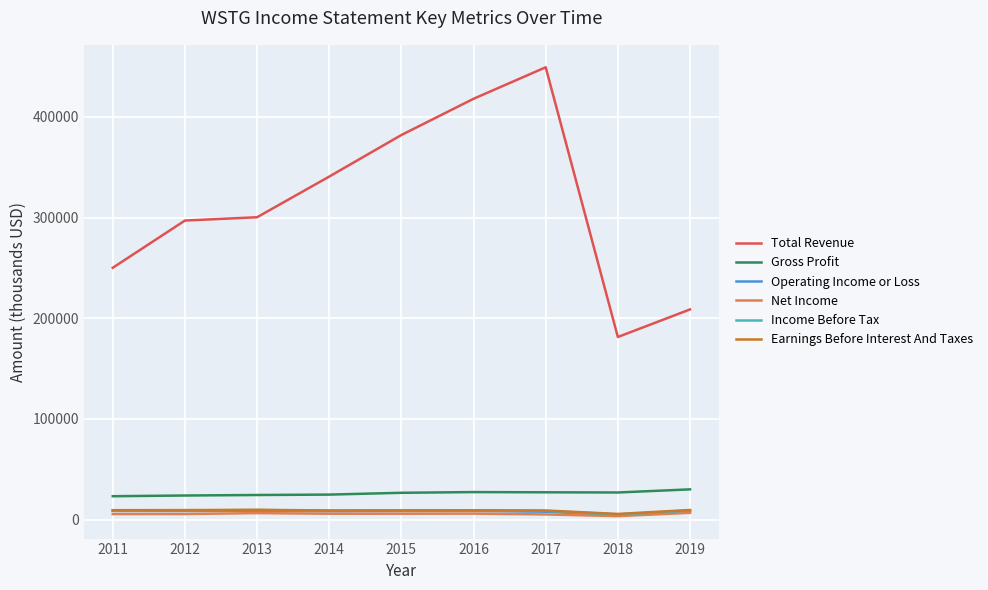

Is it true that Gross Profit equals 26600 at 2015?

True